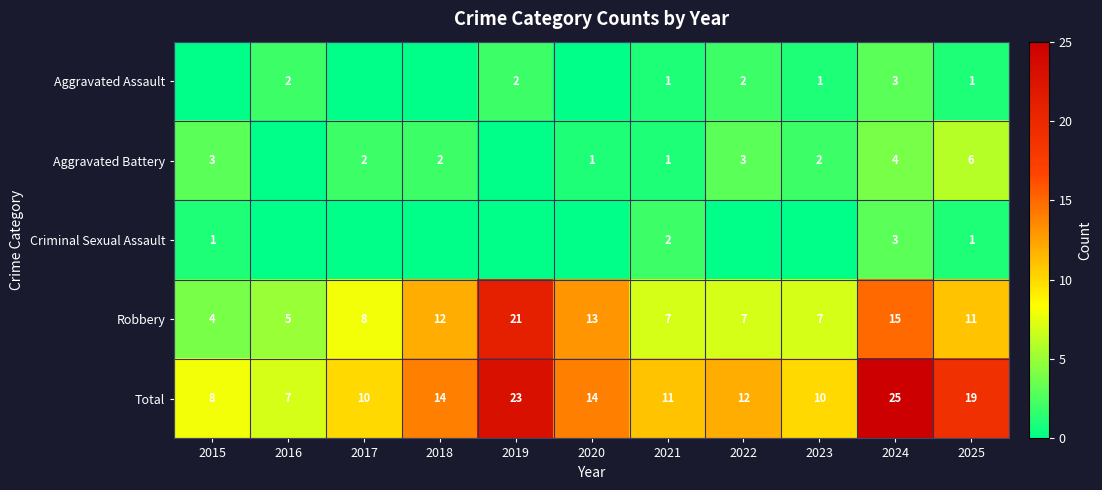

True or false: Aggravated Battery has a value of 3 at 2015.

True